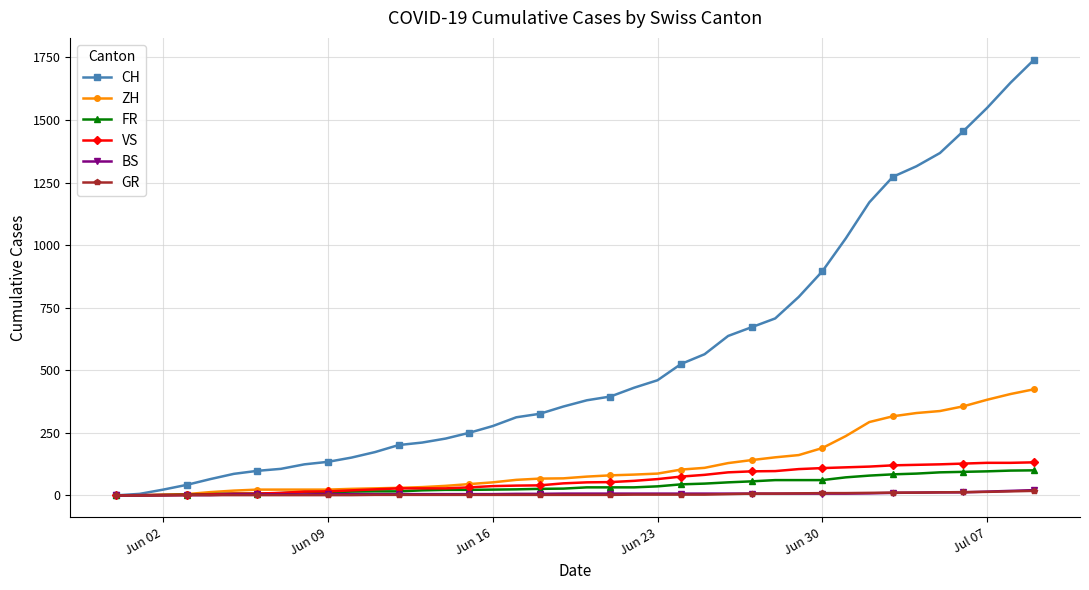

Which series has the largest range (max minus min)?

CH